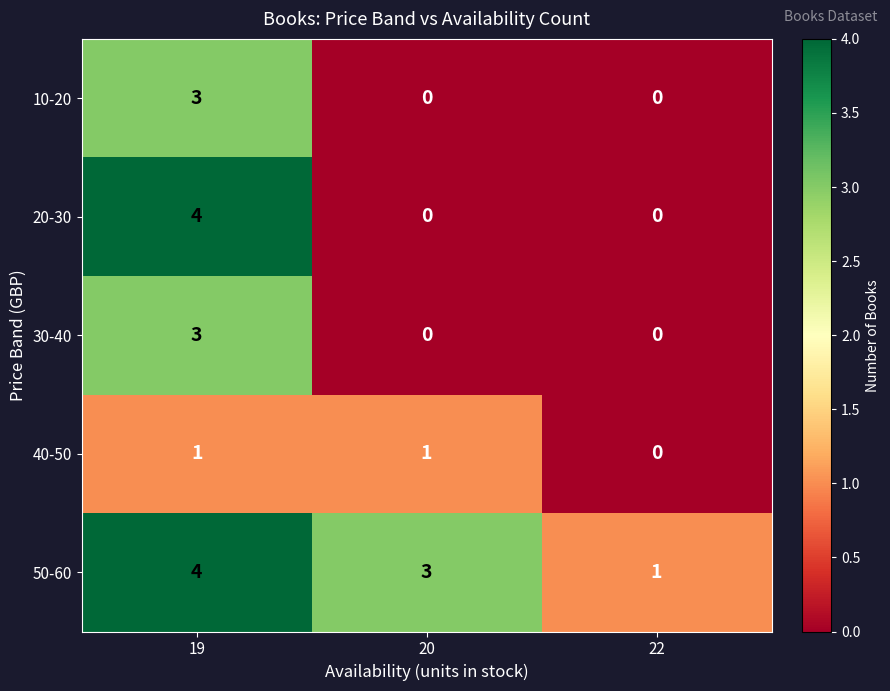

Which series has the widest spread of values?

20-30